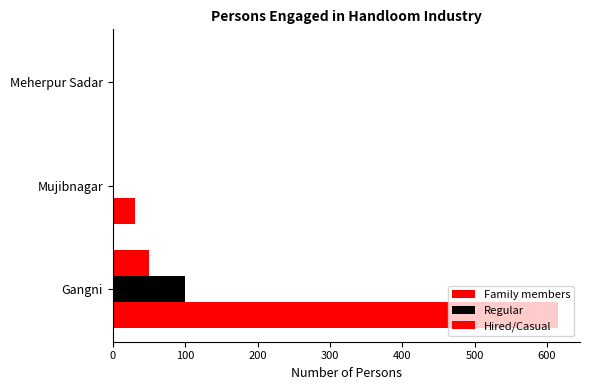

How many values in Family members are above zero?

2